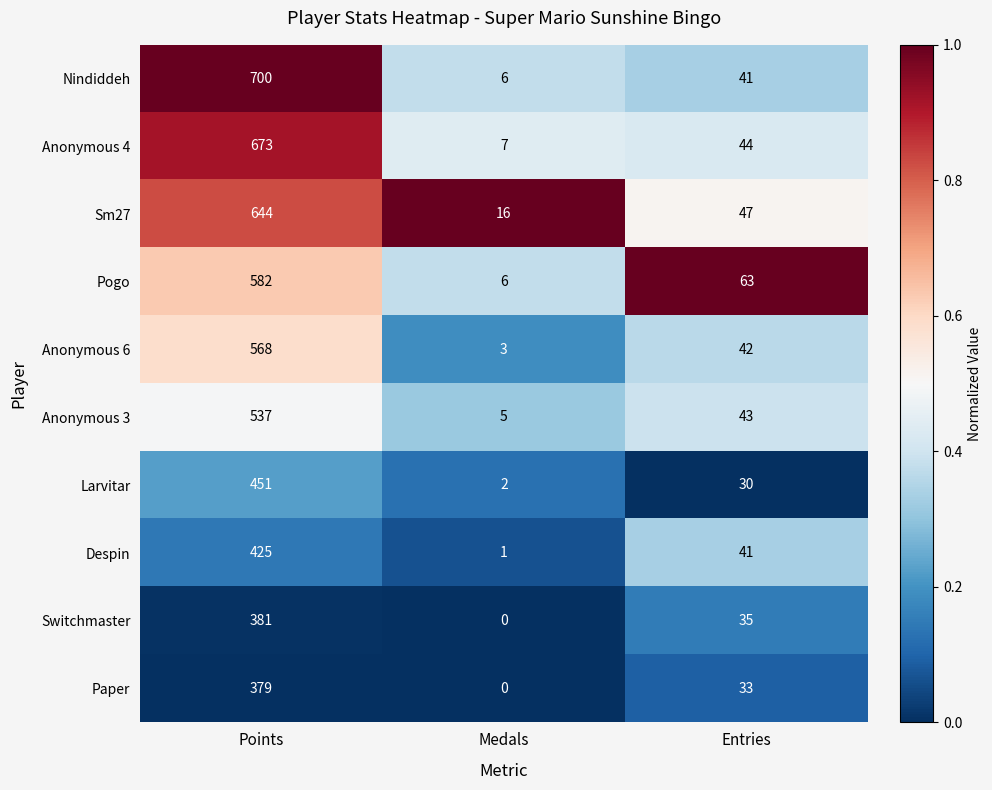

Which series has the largest range (max minus min)?

Nindiddeh